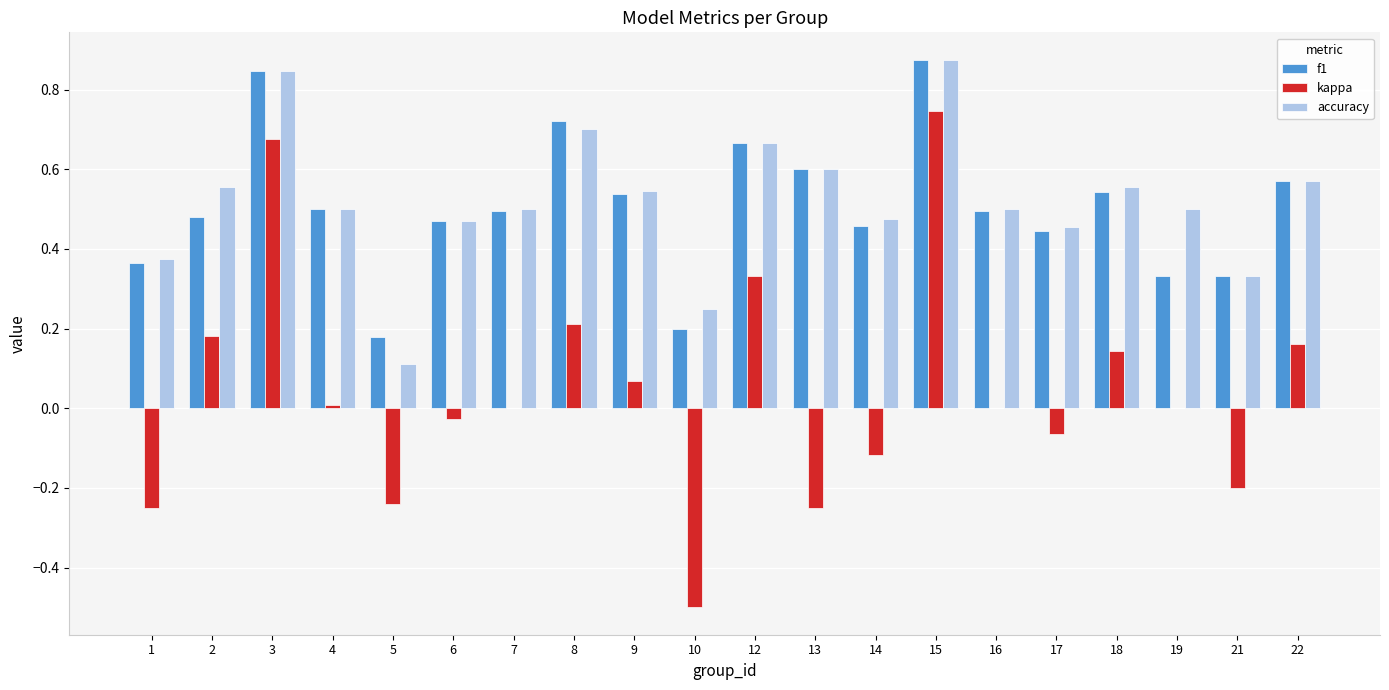

What is the sum of the accuracy values at 2 and 22?

1.1